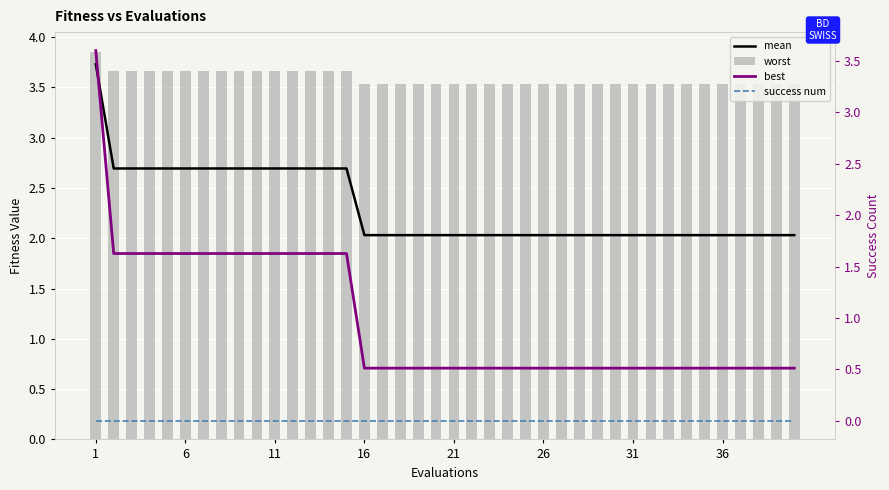

The value of mean at 12 is 1.7. True or false?

False